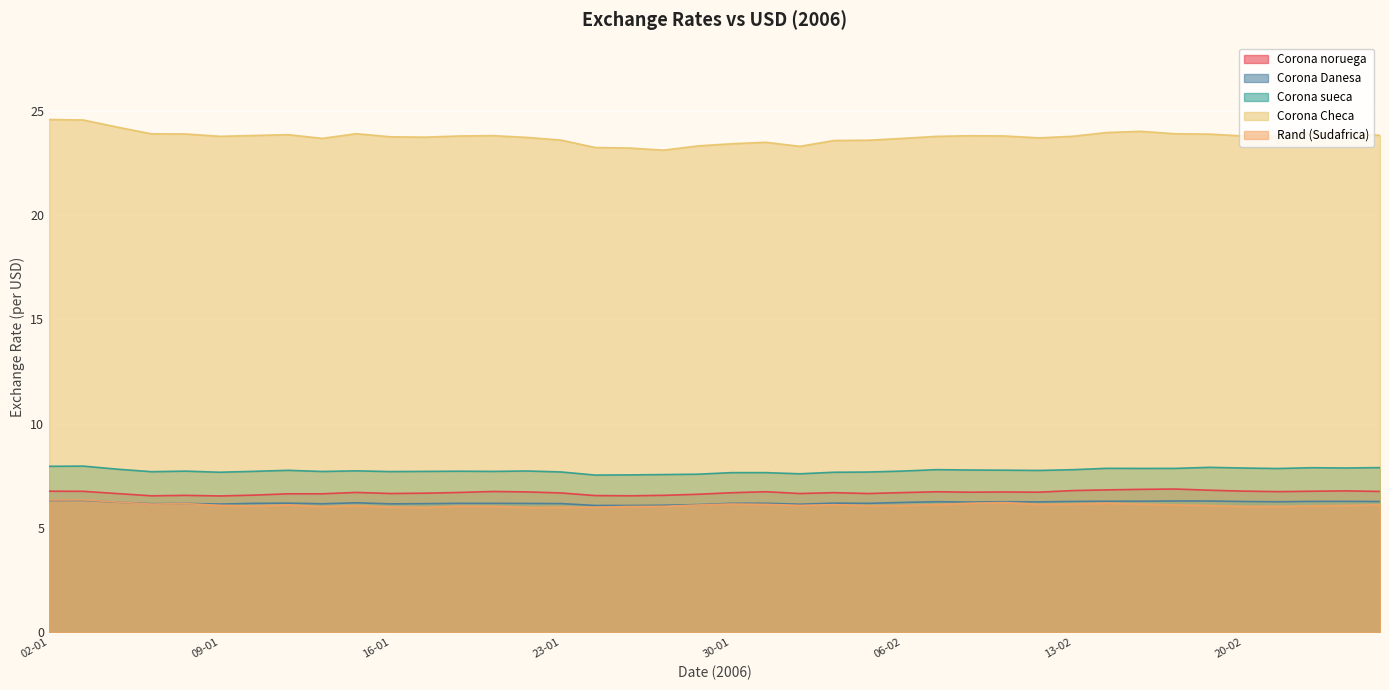

At which category is the sum across all series the highest?

02-01